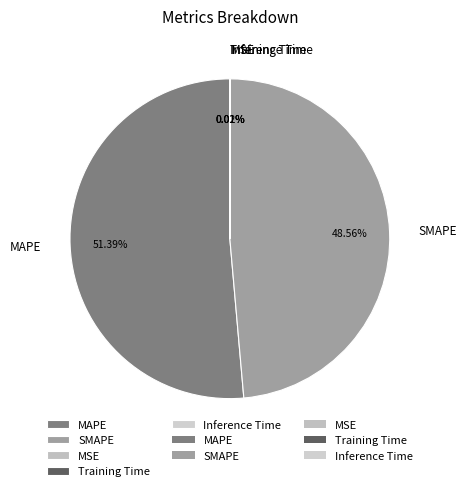

To the nearest percent, what is the average slice percentage?

20%